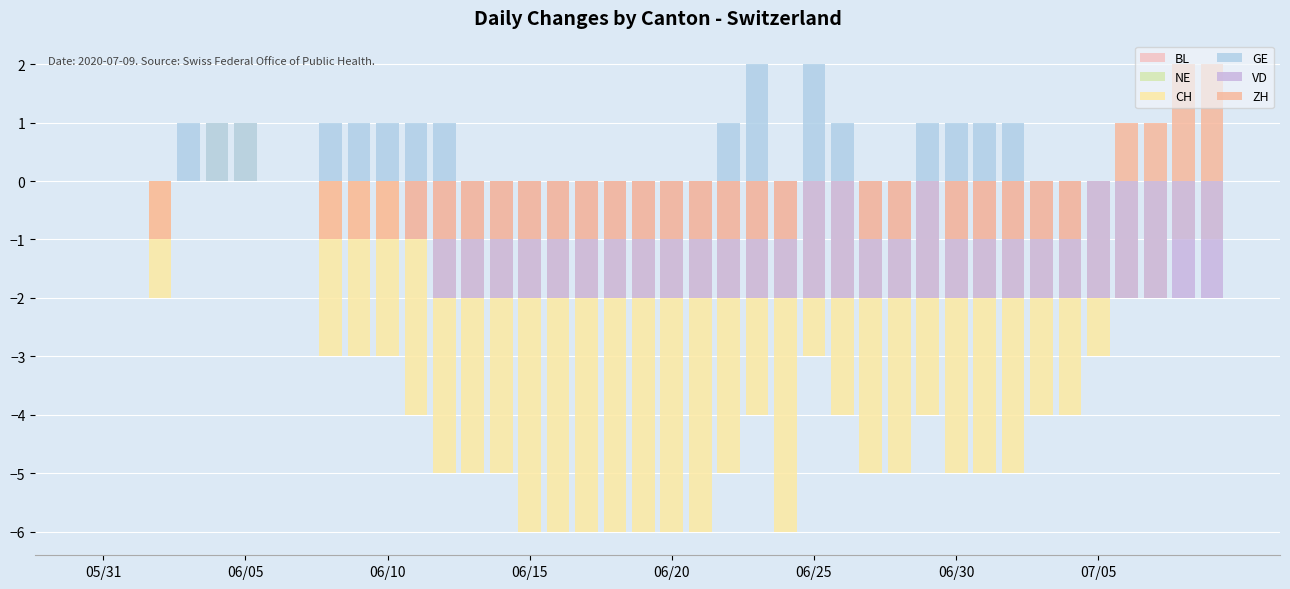

Which category has the lowest value in the VD series?

12